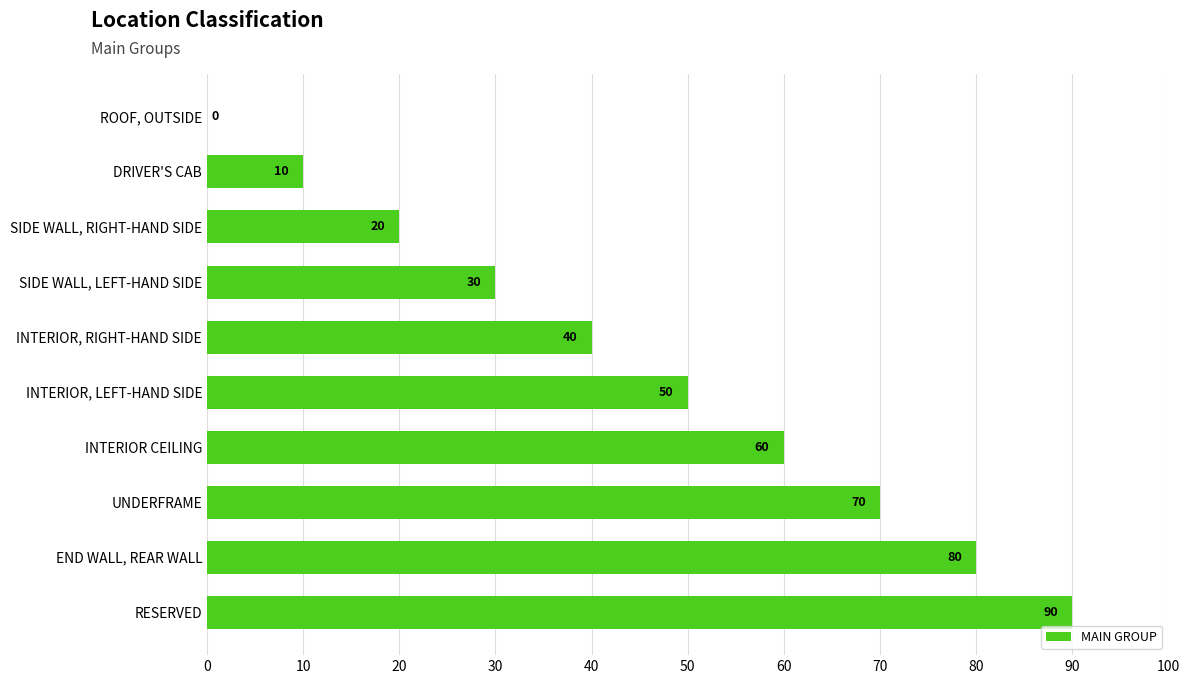

The value at ROOF, OUTSIDE is 54. True or false?

False